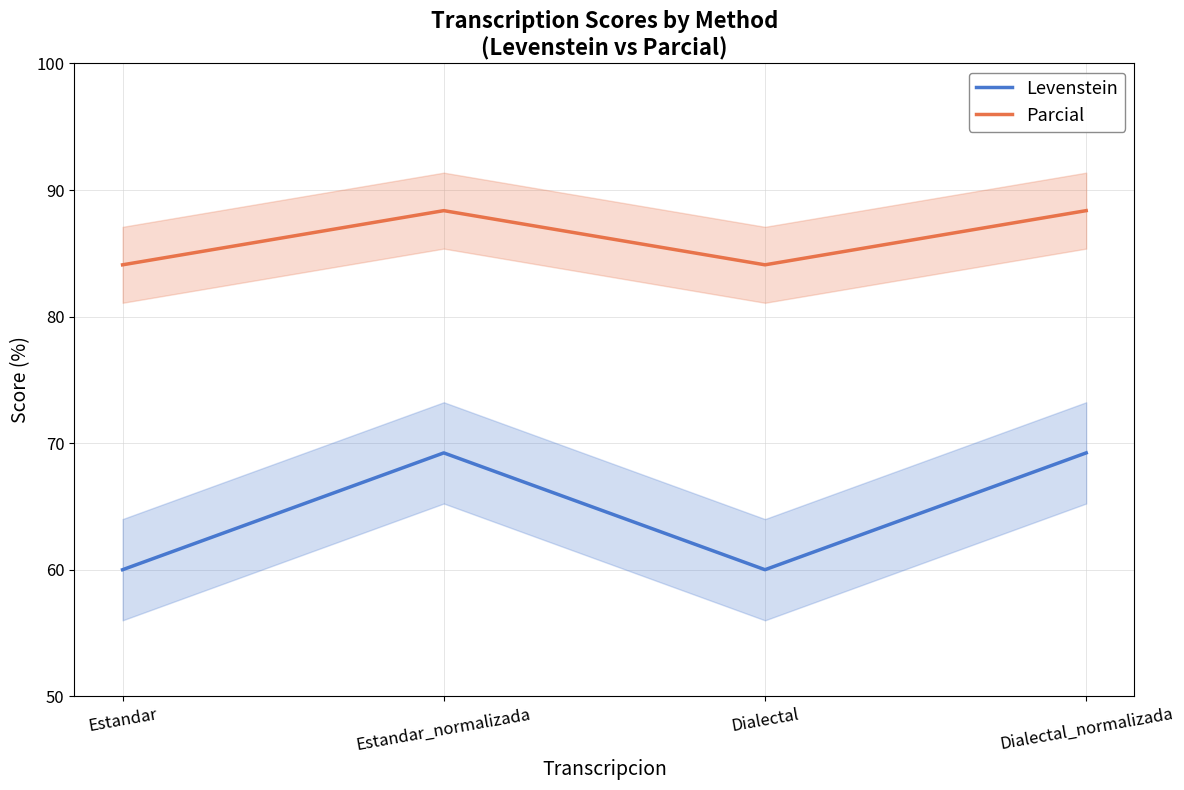

Between Estandar and Dialectal, which series saw the biggest shift?

Levenstein